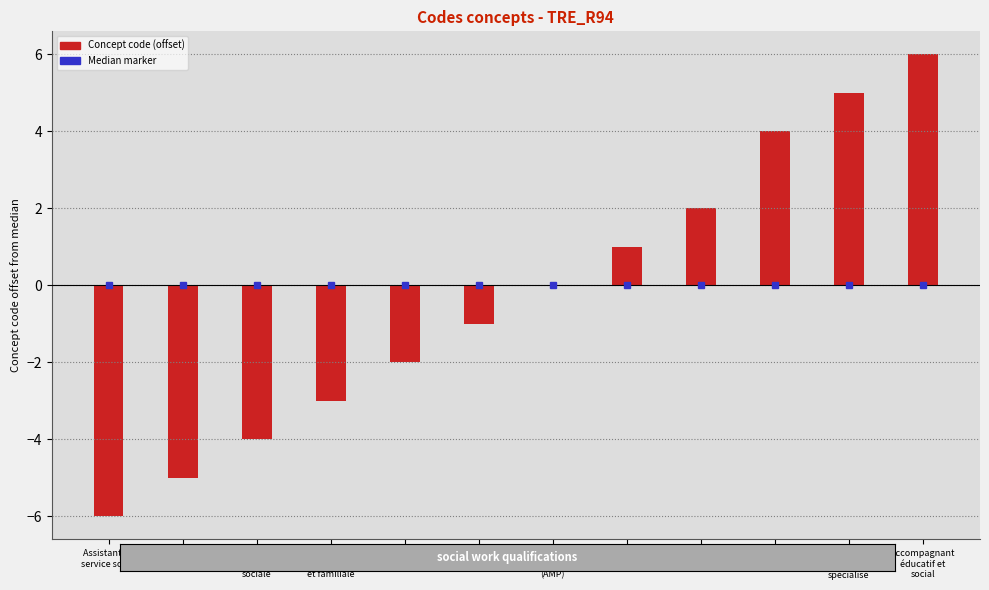

What is the change in value from Assistant de
service social to Médiateur
familial?

+4